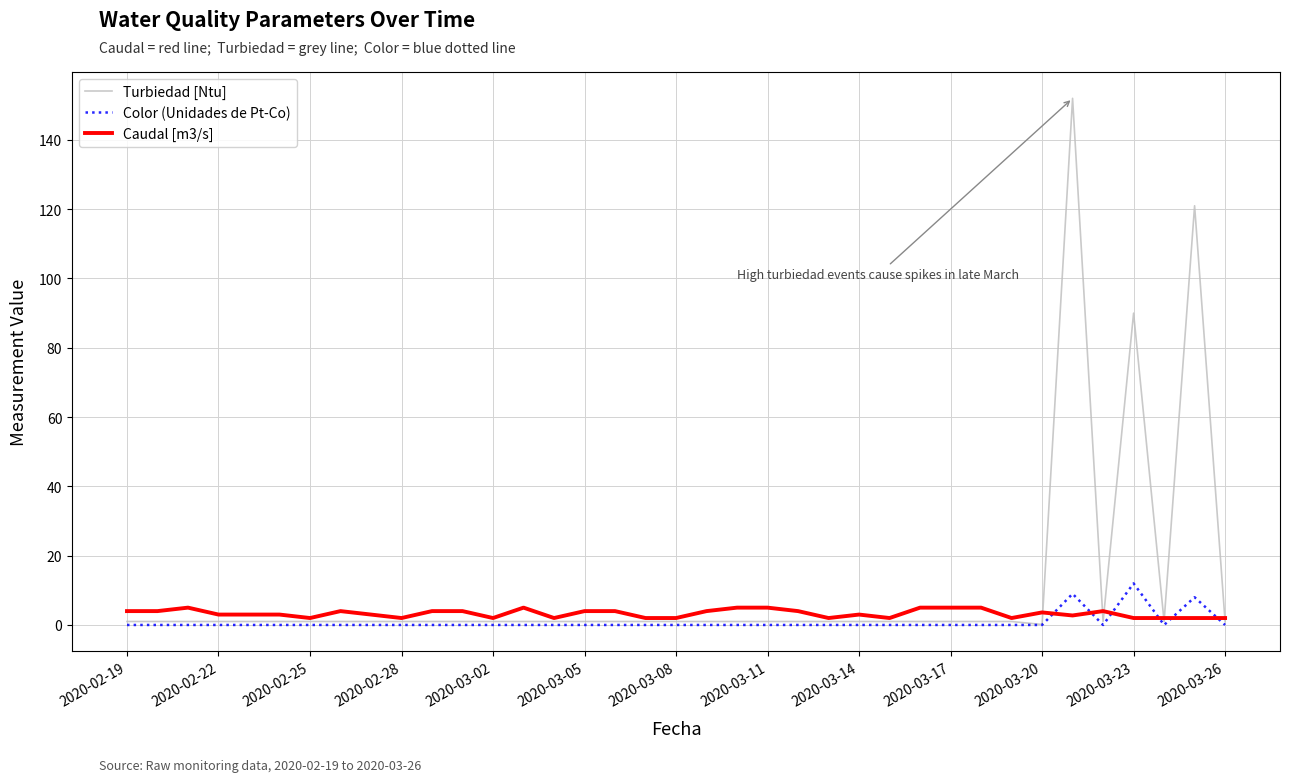

Which series has the largest range (max minus min)?

Turbiedad [Ntu]